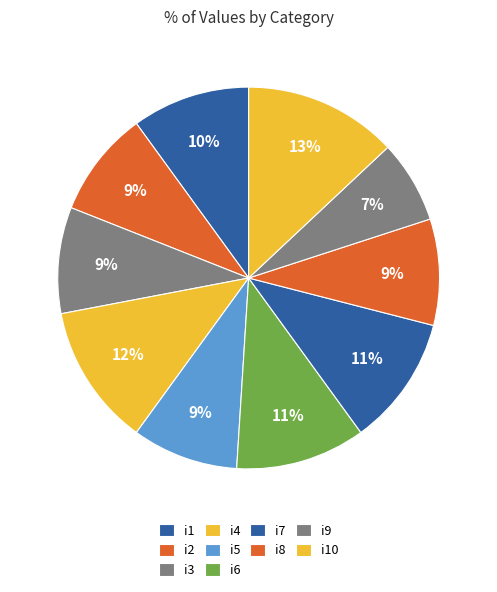

What portion of the pie excludes i10?

87.0%